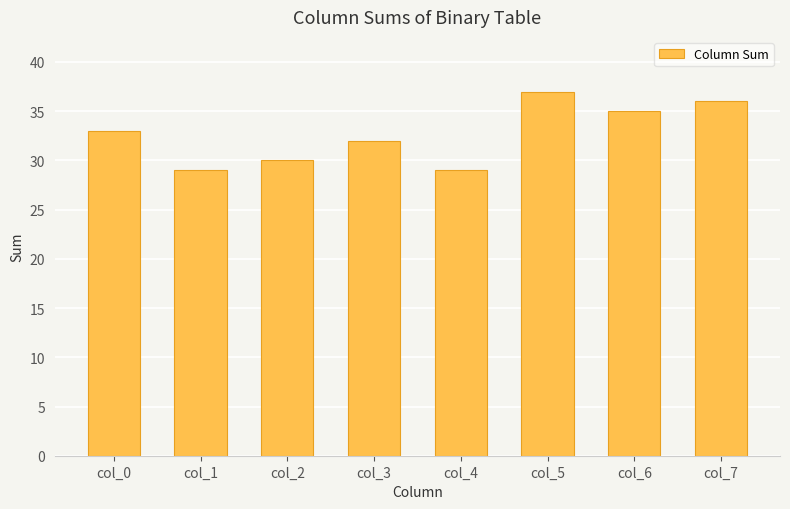

What is the sum of the values at col_1 and col_6?

64